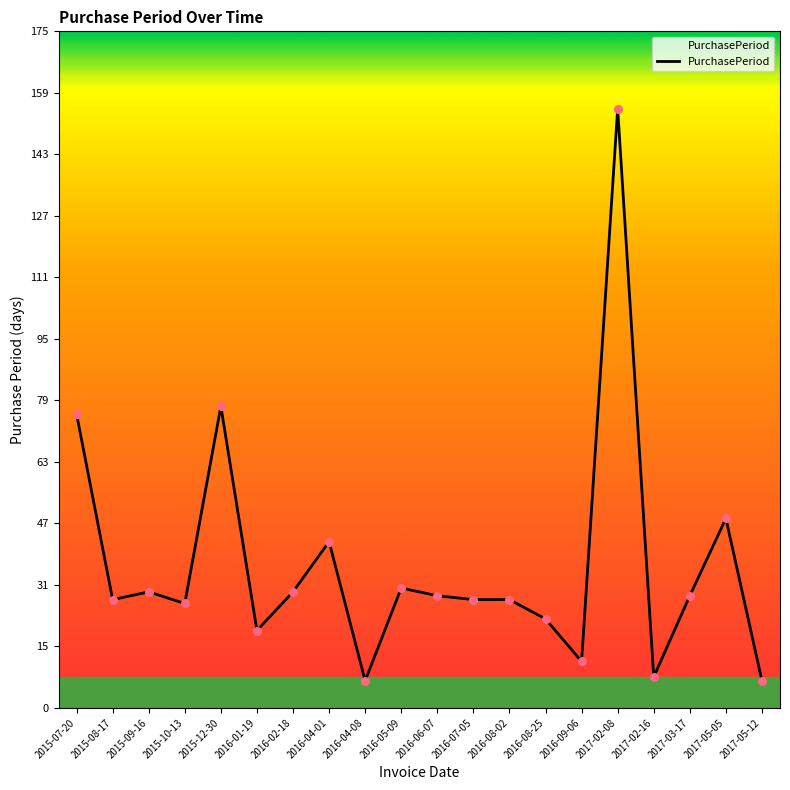

Which has a higher value, 2016-02-18 or 2015-08-17?

2016-02-18